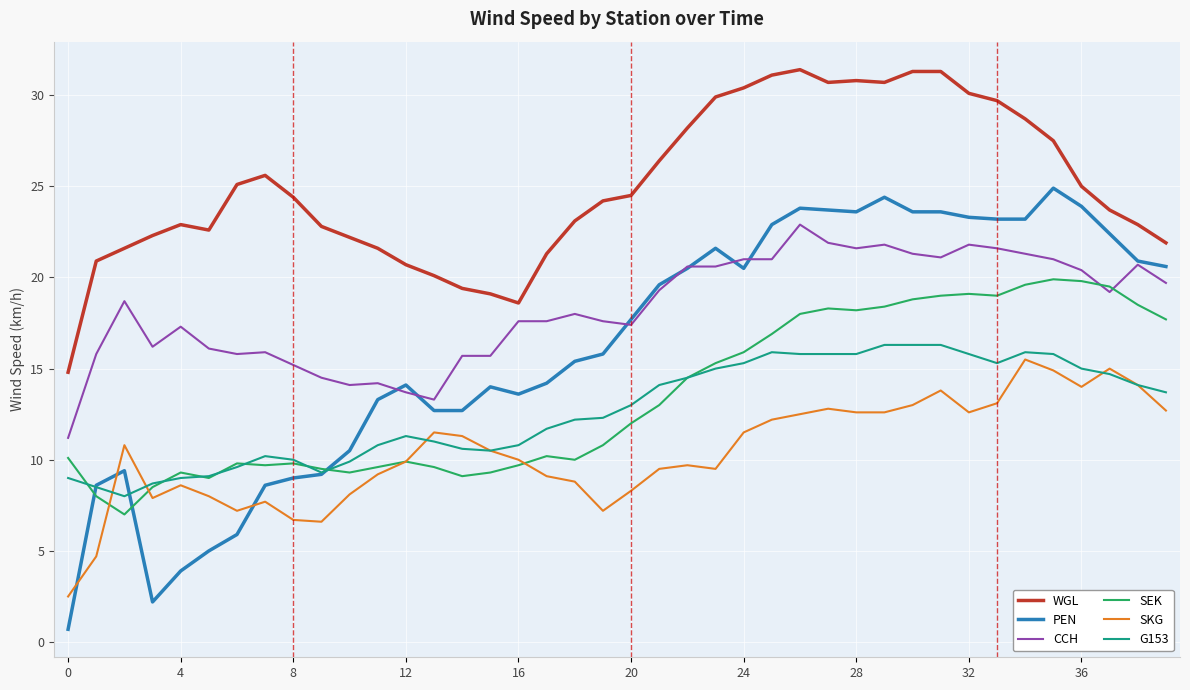

Which series has the largest total across all categories?

WGL